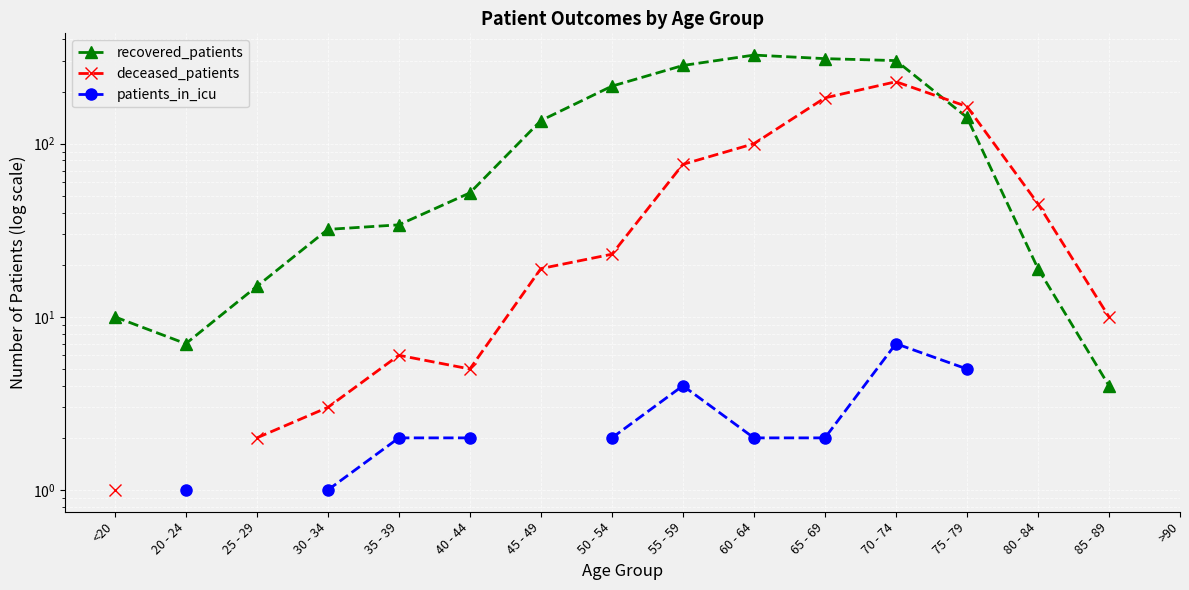

How many values in the recovered_patients series are below 136?

8